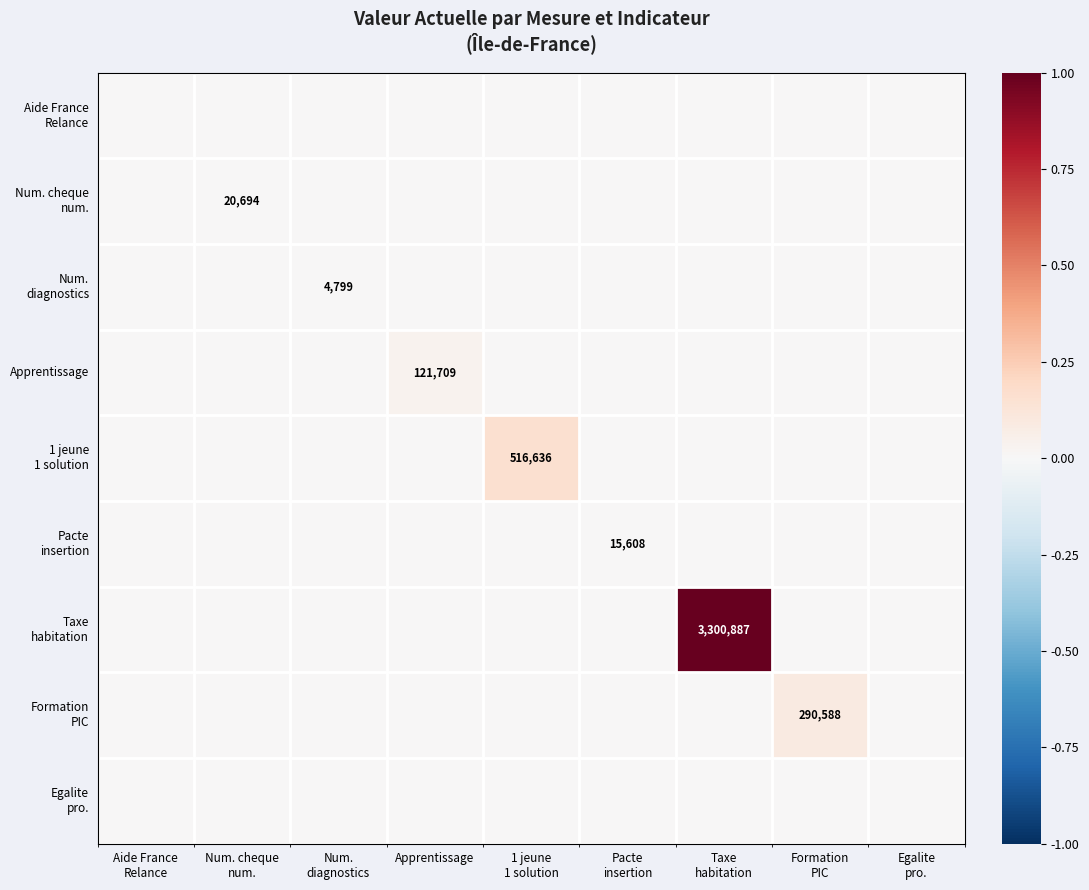

At how many categories does at least one series exceed 0?

9